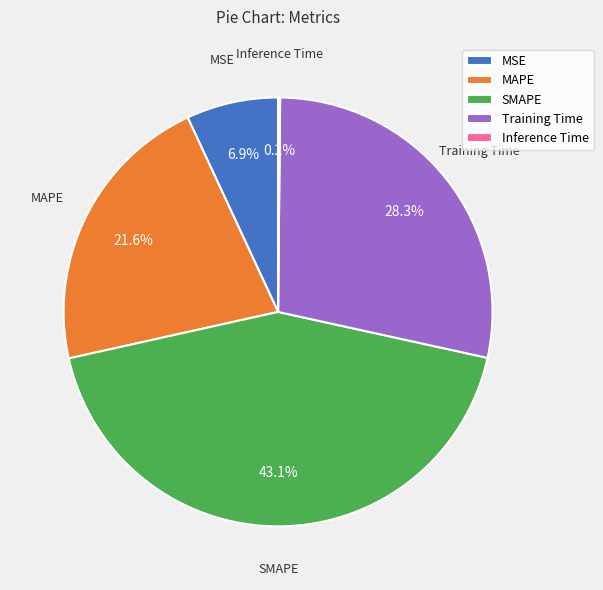

Between MSE and SMAPE, which is larger?

SMAPE